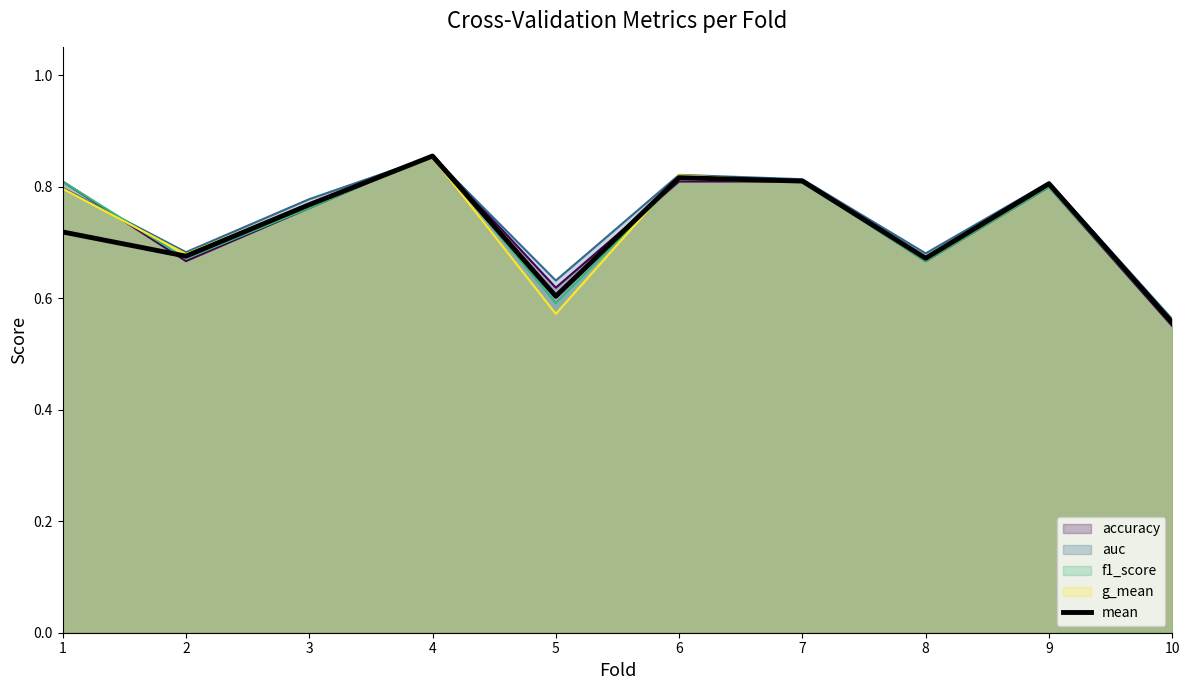

Which category has the lowest value across all series?

10